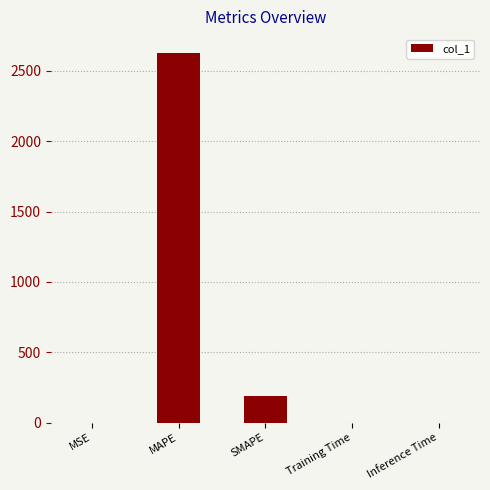

At which label is the value closest to 1315?

SMAPE